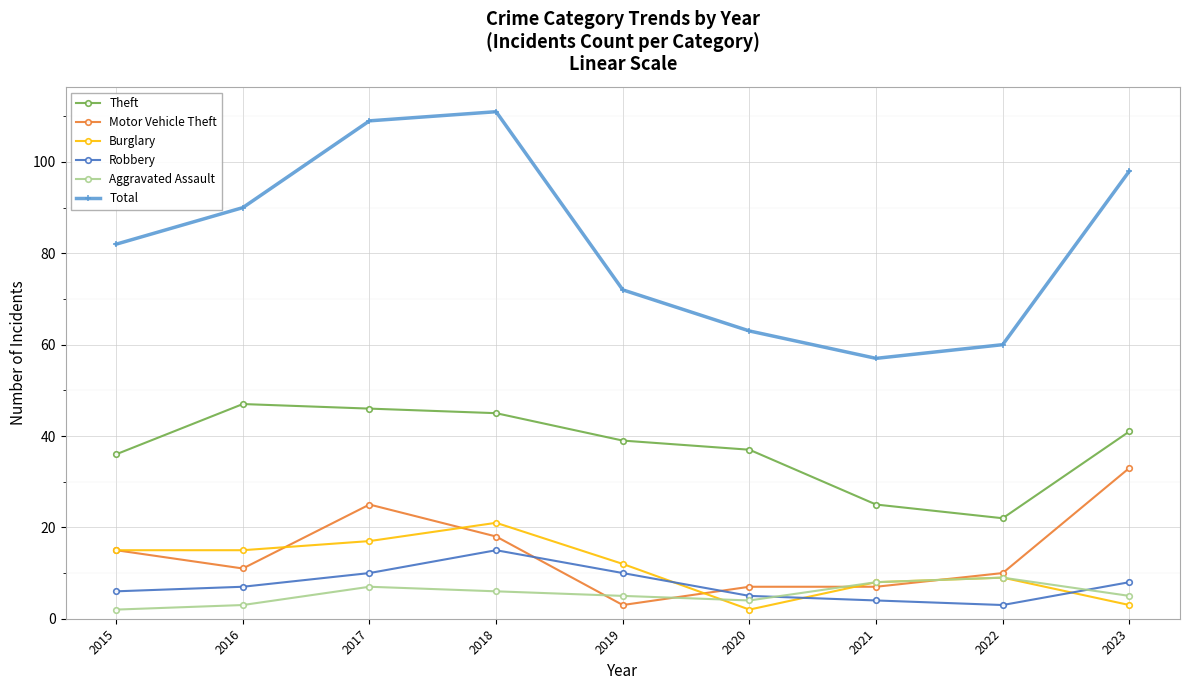

Reading right to left, what are all the values shown in this chart?

Theft: 2023=41	2022=22	2021=25	2020=37	2019=39	2018=45	2017=46	2016=47	2015=36
Motor Vehicle Theft: 2023=33	2022=10	2021=7	2020=7	2019=3	2018=18	2017=25	2016=11	2015=15
Burglary: 2023=3	2022=9	2021=8	2020=2	2019=12	2018=21	2017=17	2016=15	2015=15
Robbery: 2023=8	2022=3	2021=4	2020=5	2019=10	2018=15	2017=10	2016=7	2015=6
Aggravated Assault: 2023=5	2022=9	2021=8	2020=4	2019=5	2018=6	2017=7	2016=3	2015=2
Total: 2023=98	2022=60	2021=57	2020=63	2019=72	2018=111	2017=109	2016=90	2015=82